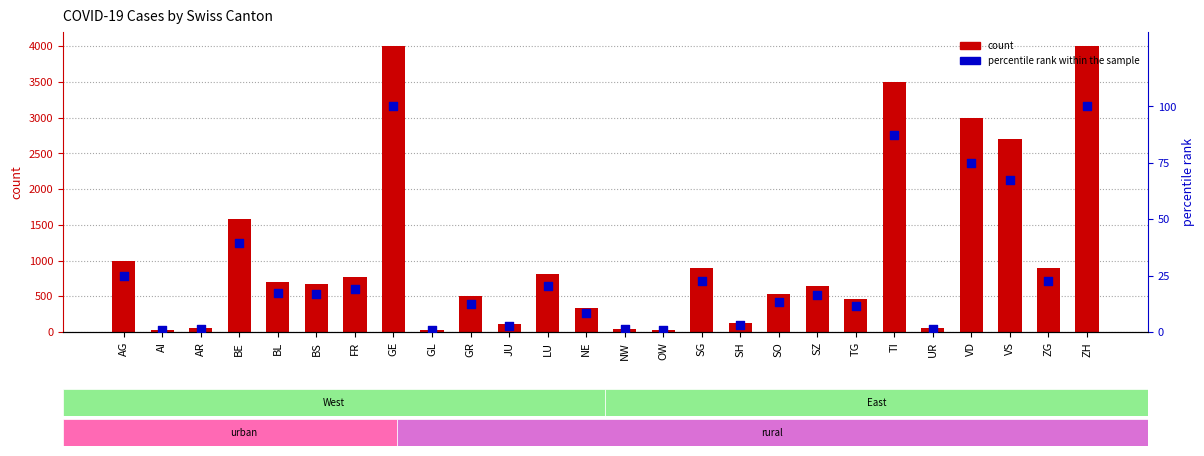

Which series has the largest Y range (max minus min)?

count